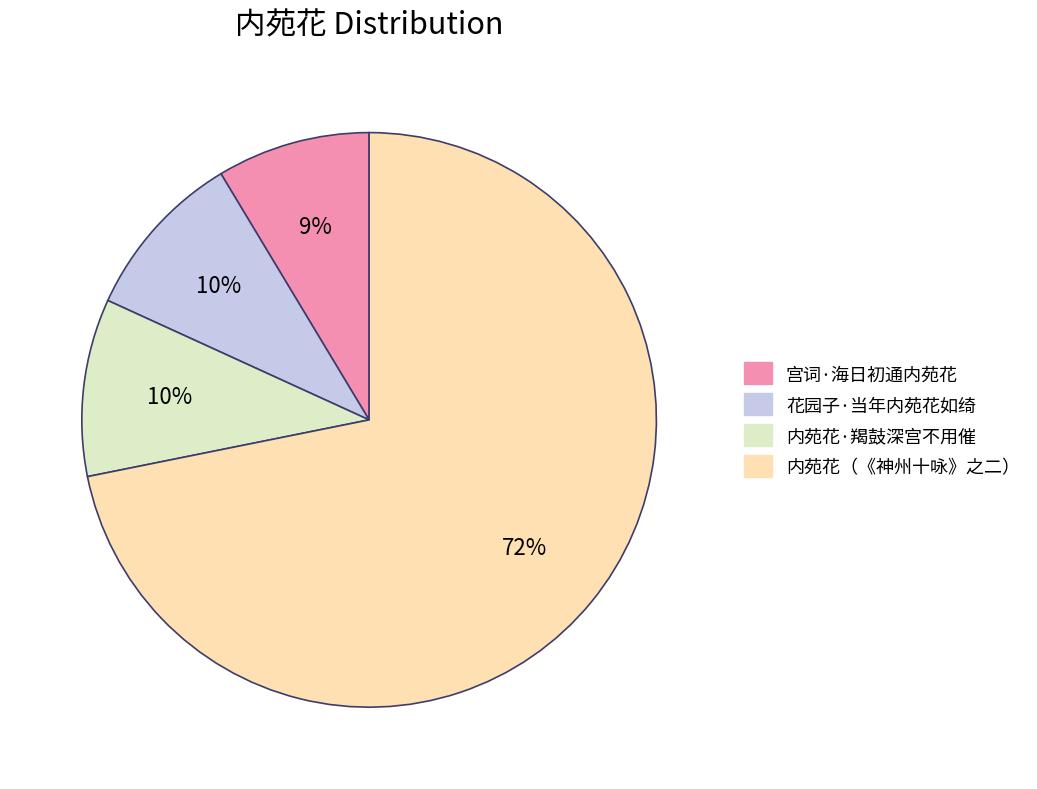

How many slices are in this pie chart?

4